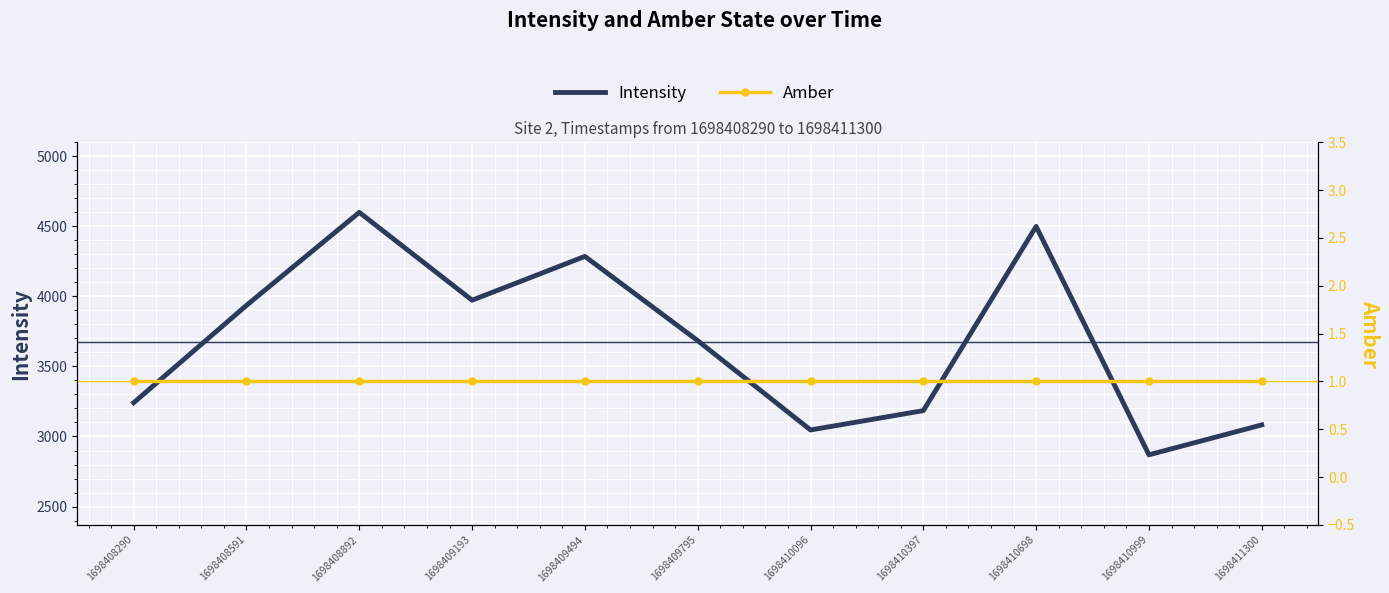

What is the value of the Amber point at the 10th from the left?

1.0